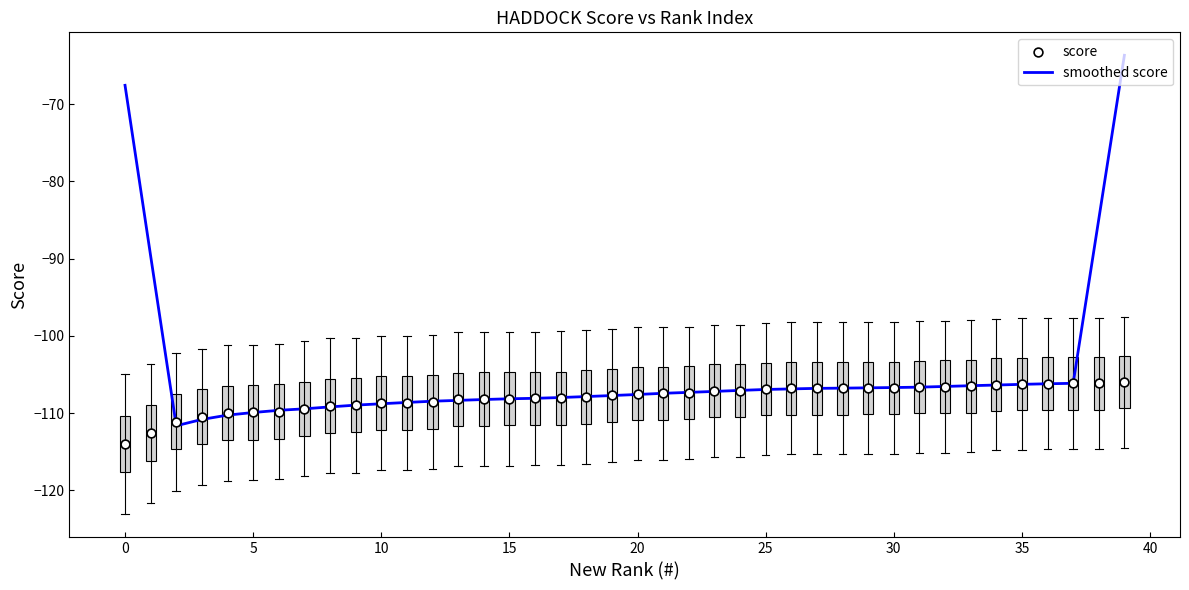

Which series reaches the minimum Y coordinate?

score